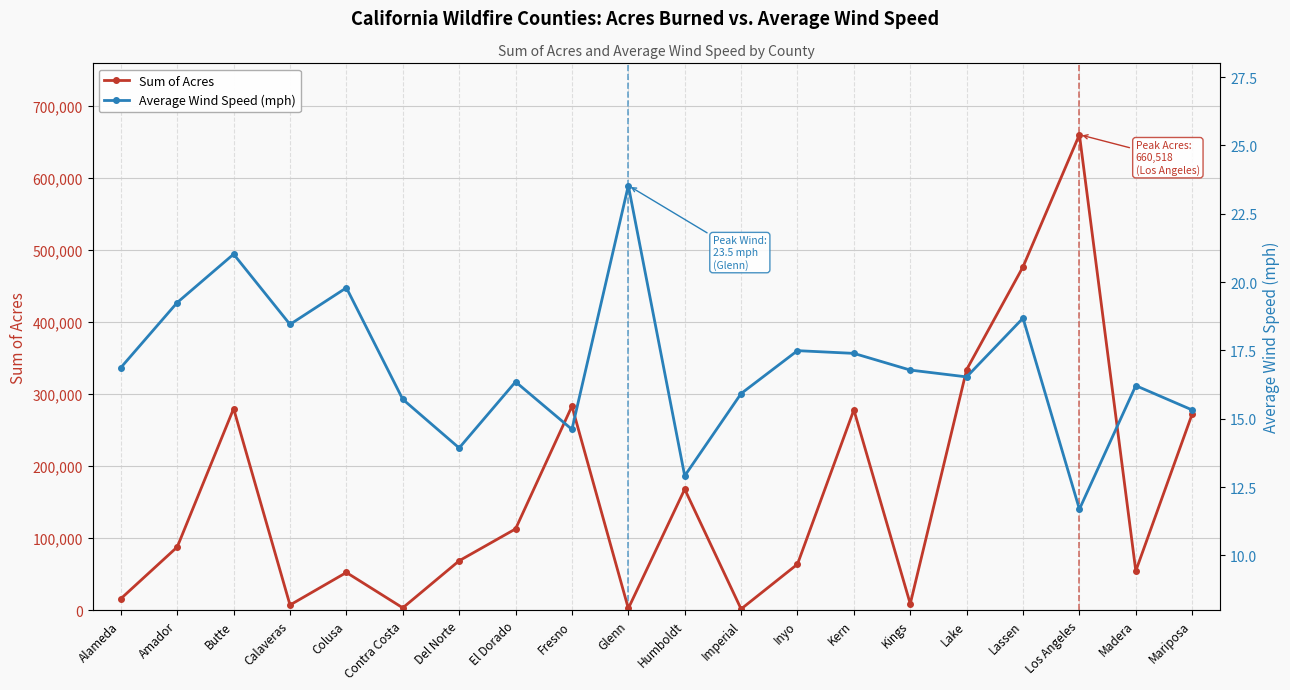

At which label is Average Wind Speed (mph) closest to 17?

Alameda